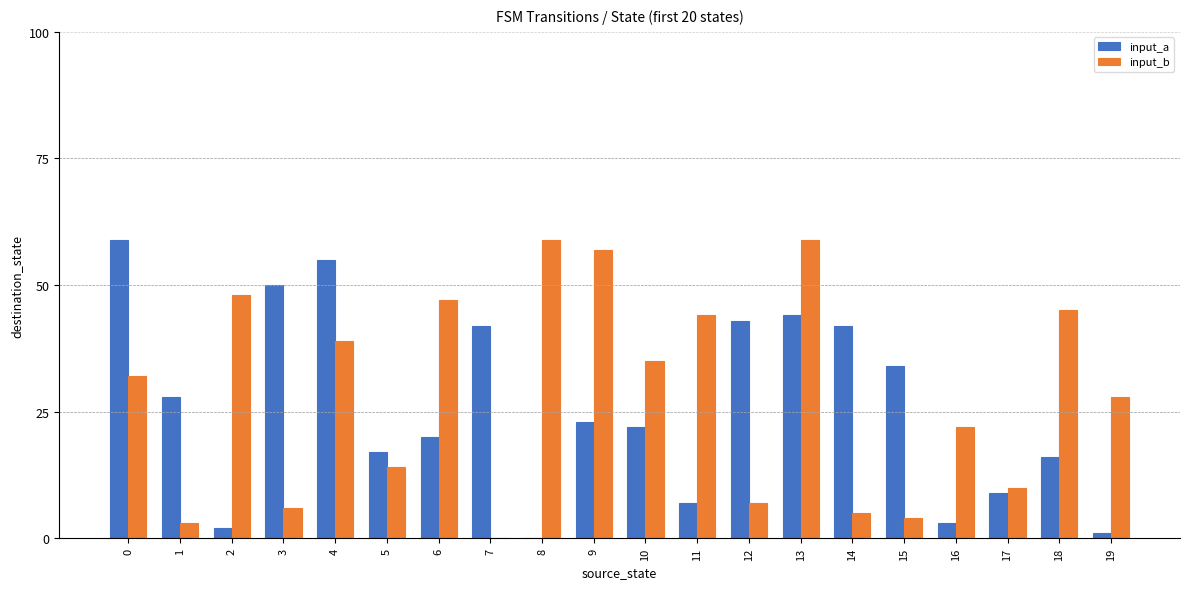

Reading right to left, extract all data points from this chart.

input_a: 1	16	9	3	34	42	44	43	7	22	23	0	42	20	17	55	50	2	28	59
input_b: 28	45	10	22	4	5	59	7	44	35	57	59	0	47	14	39	6	48	3	32